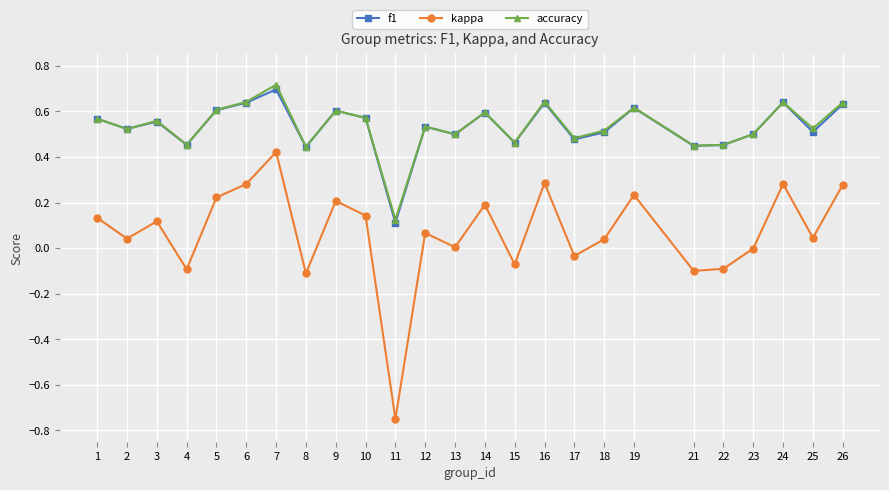

True or false: f1 and kappa intersect in this chart.

False